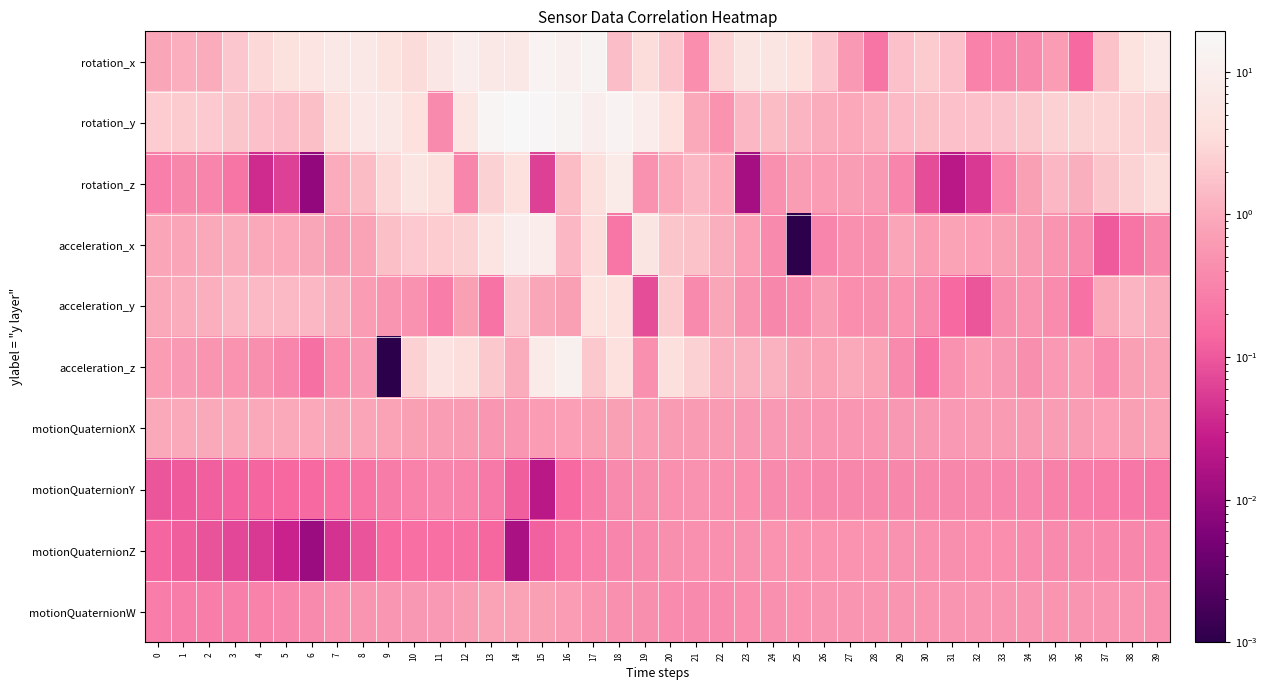

At how many categories does at least one series exceed 7?

9